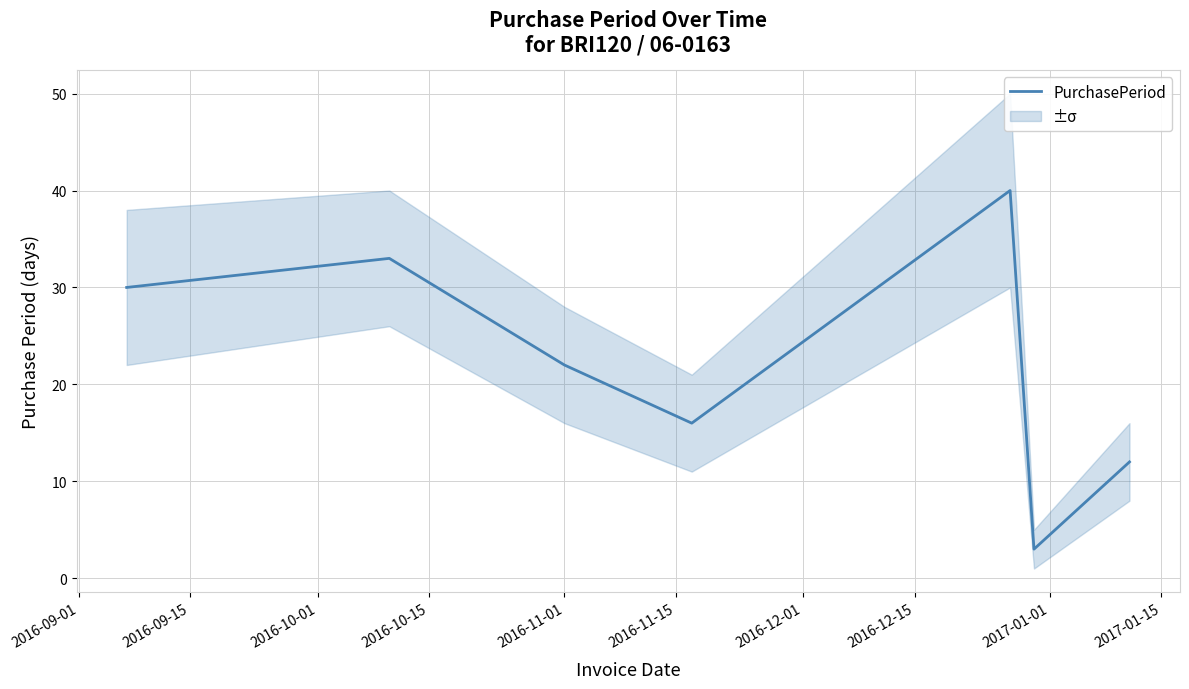

What is the difference between the maximum and minimum values?

37